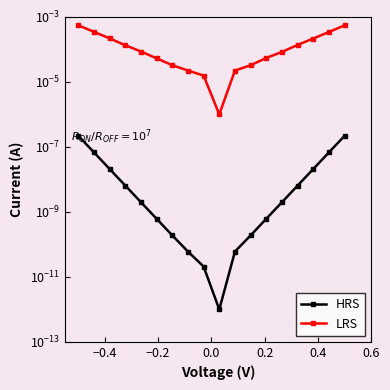

The LRS series shows 0.0 at 0.4. True or false?

True